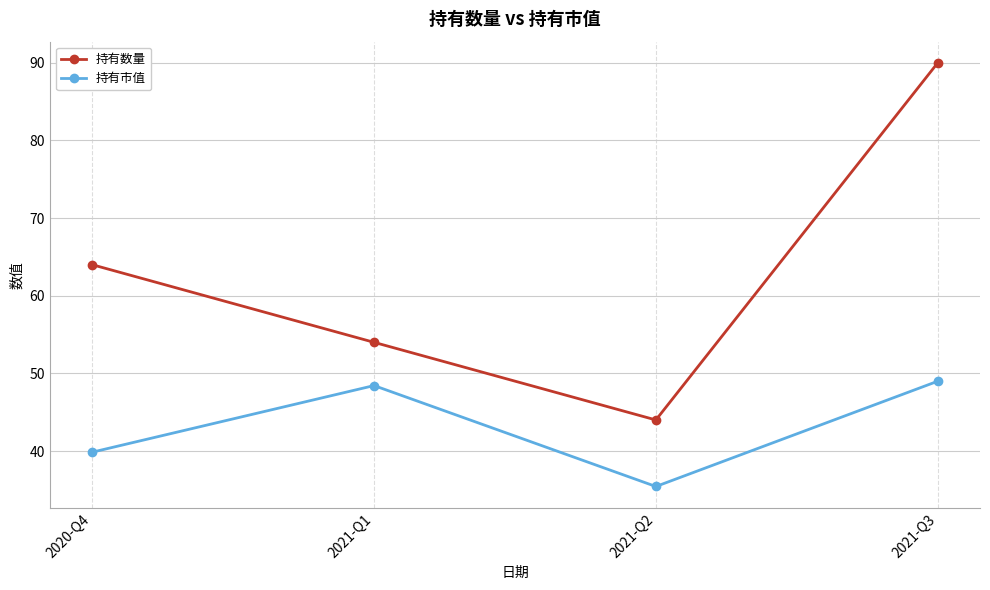

What position from the right is 2021-Q2?

2